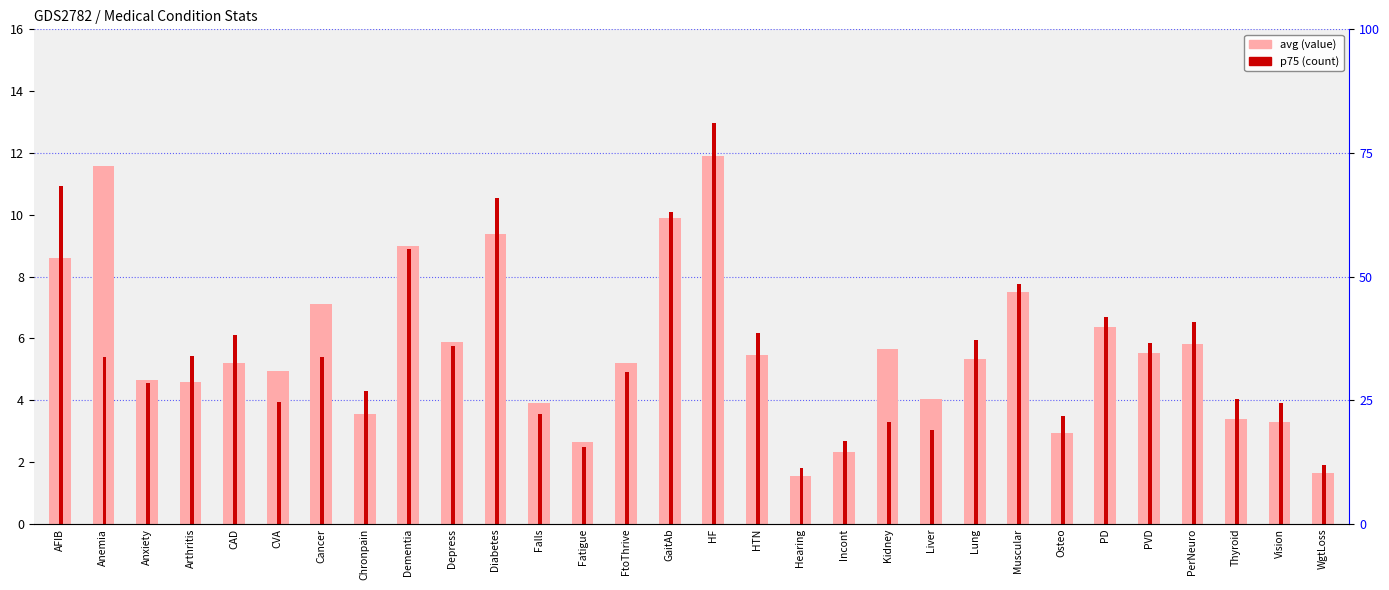

At how many categories does at least one series exceed 10?

5